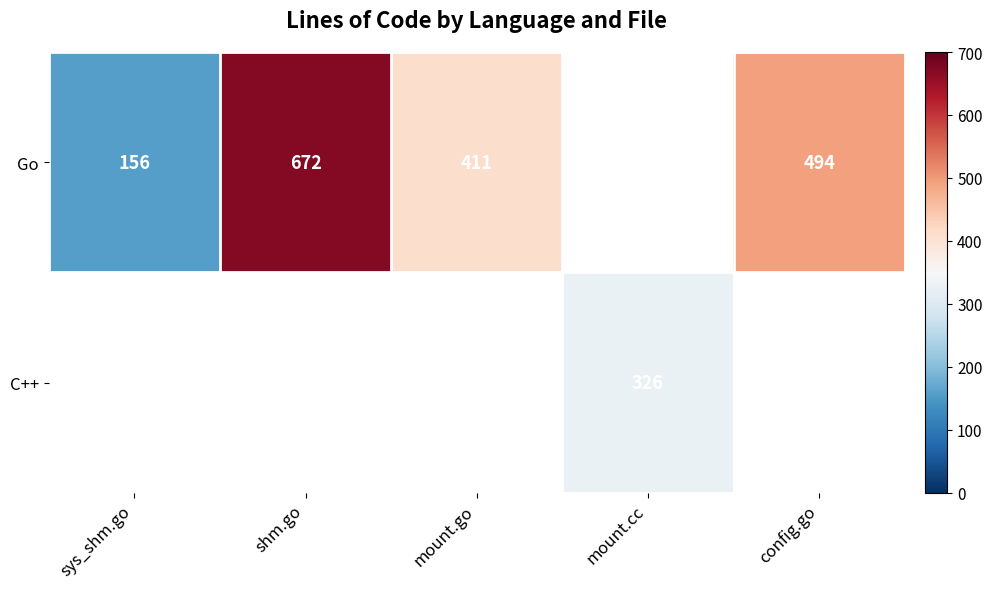

The value of Go at sys_shm.go is 156. True or false?

True